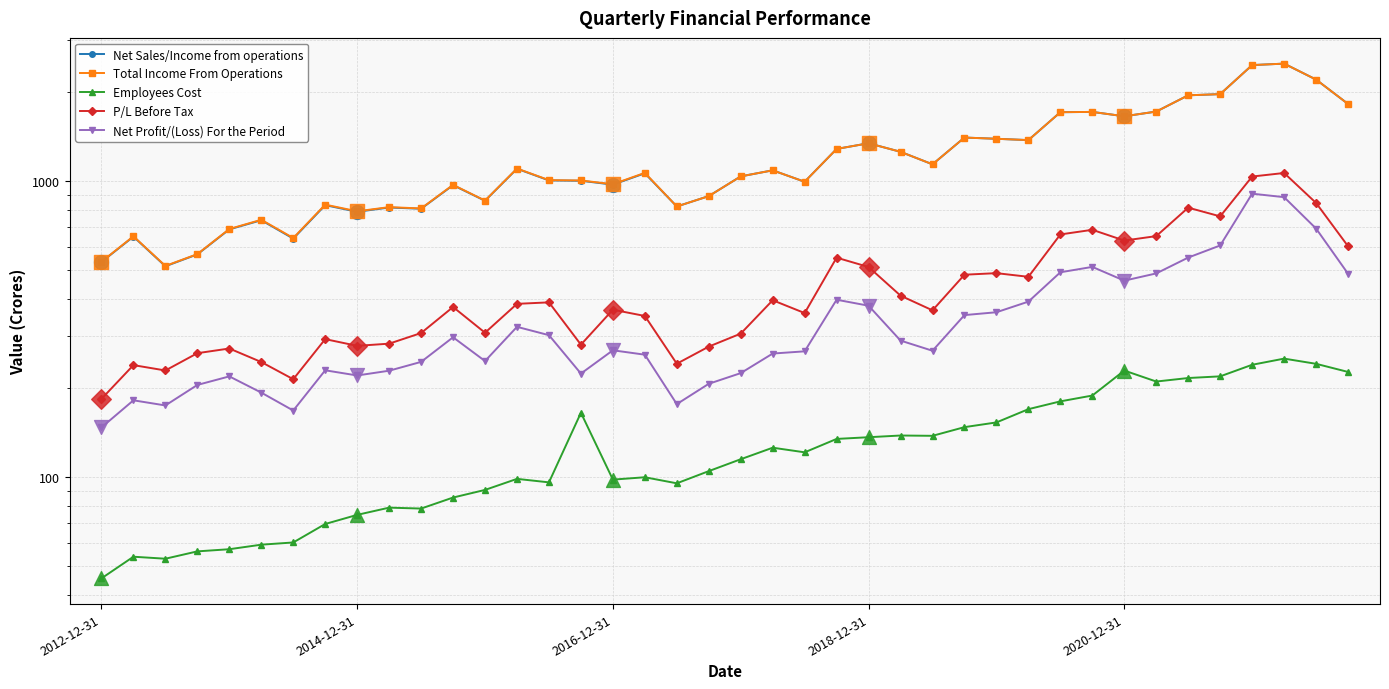

At how many categories does at least one series exceed 102?

40